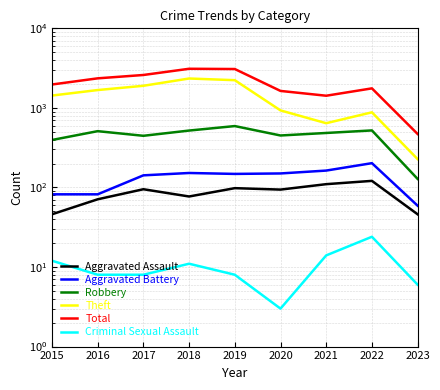

How many categories are shown in the chart?

9